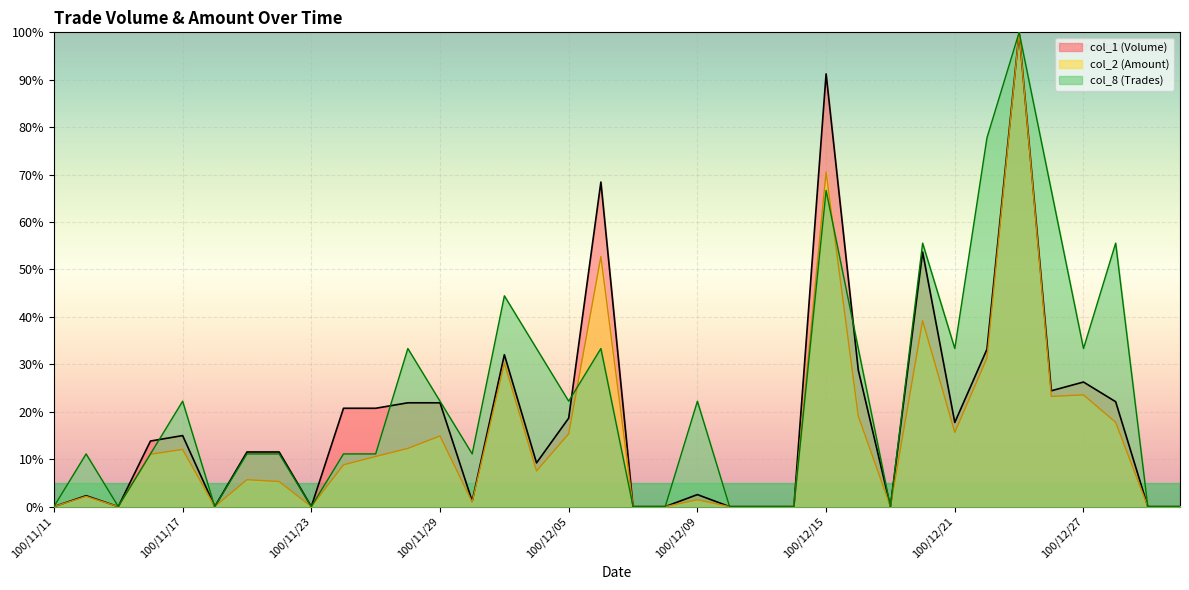

How many data points in col_8 are above 11?

24